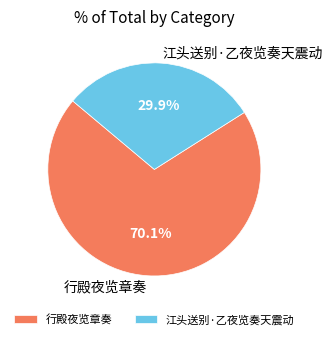

To the nearest percent, what is the difference between the 江头送别·乙夜览奏天震动 and 行殿夜览章奏 slice percentages?

40%